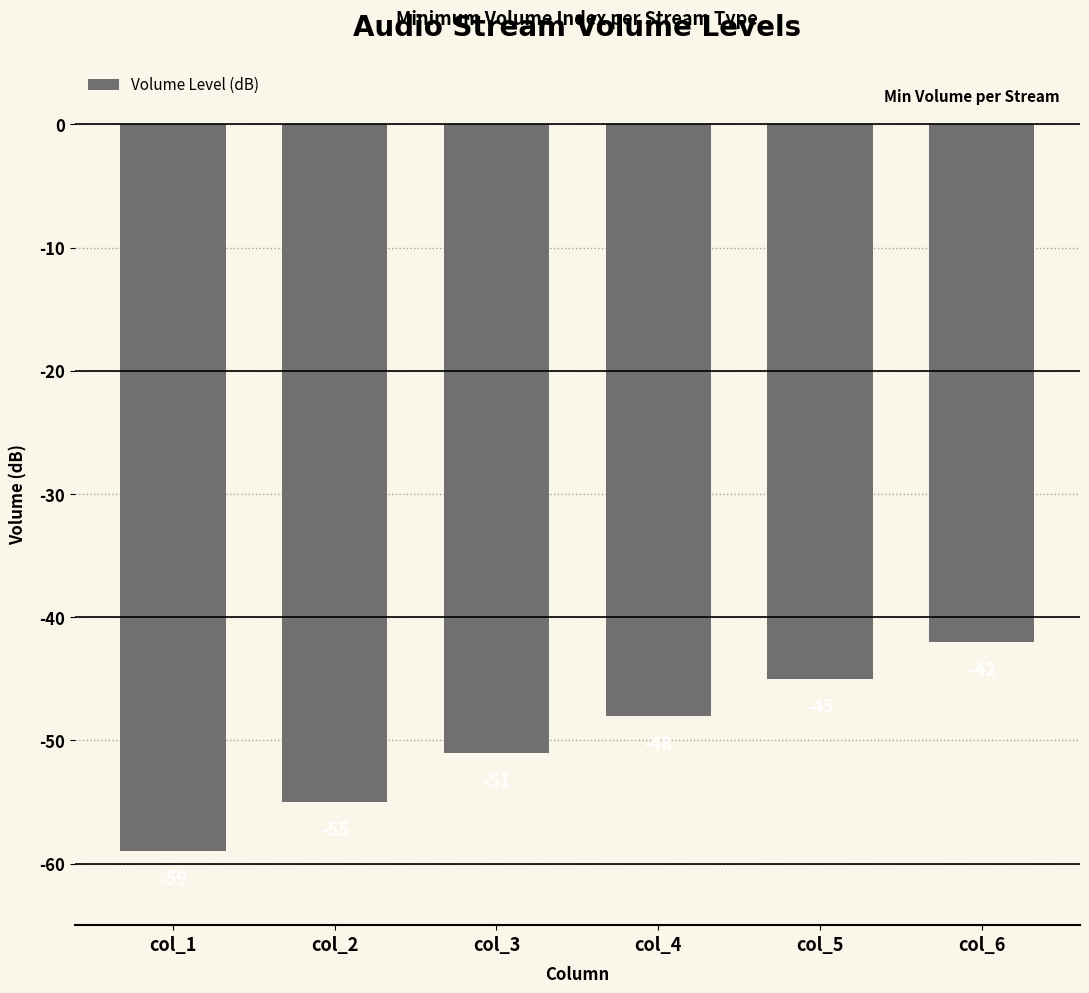

True or false: the data shows -103 at col_1.

False